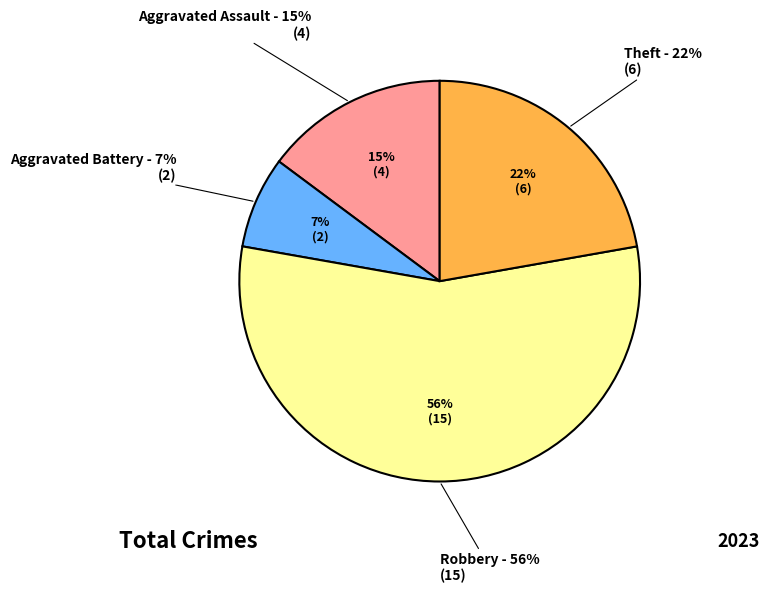

Does Aggravated Assault account for over 50% of the chart?

No